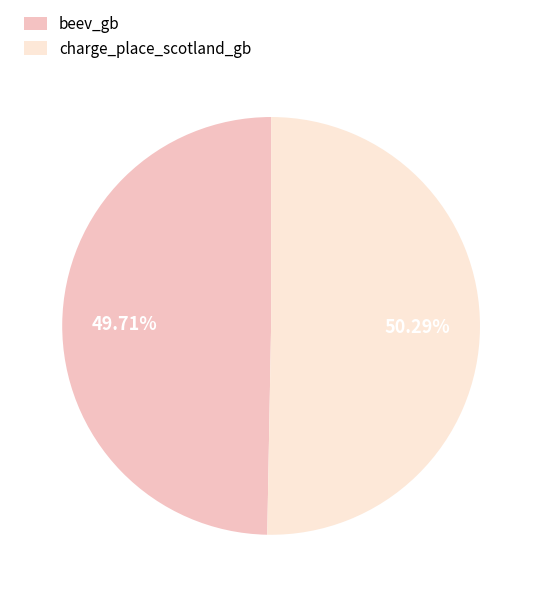

To the nearest percent, what is the combined percentage of charge_place_scotland_gb and beev_gb?

100%